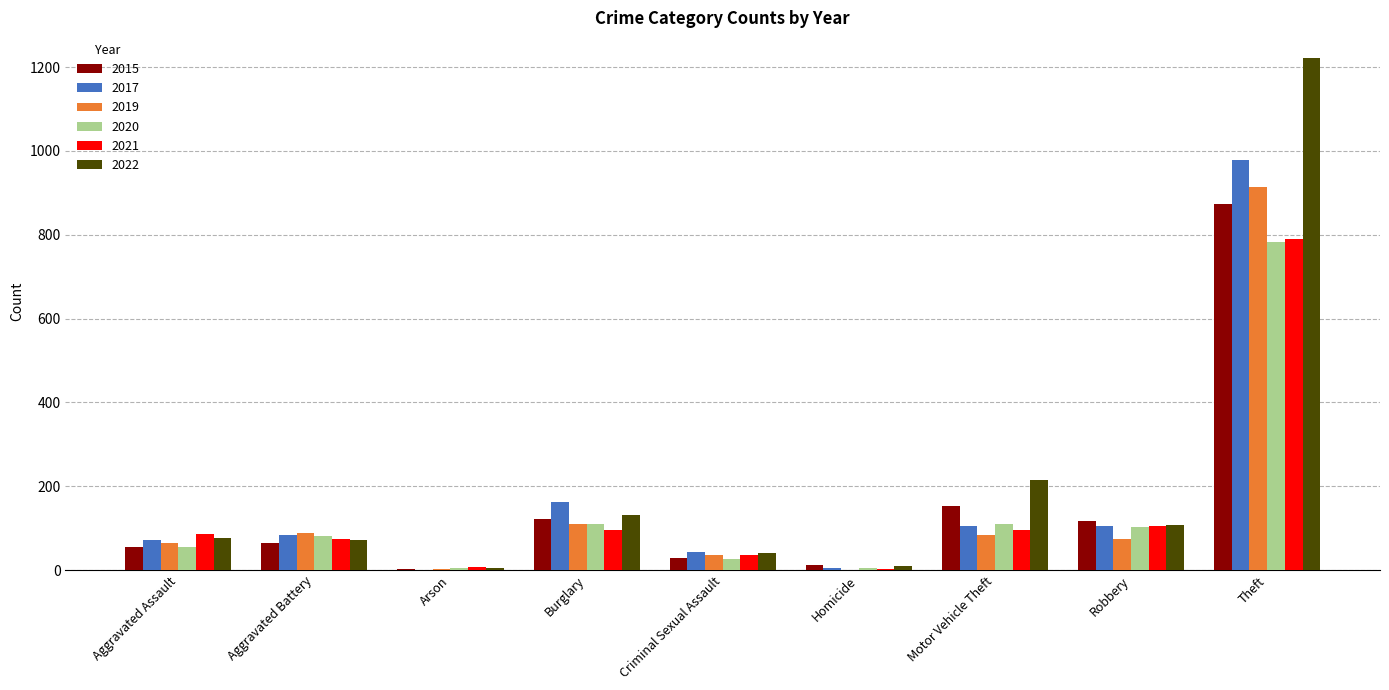

What is the sum of the 2020 values at Aggravated Battery and Burglary?

192